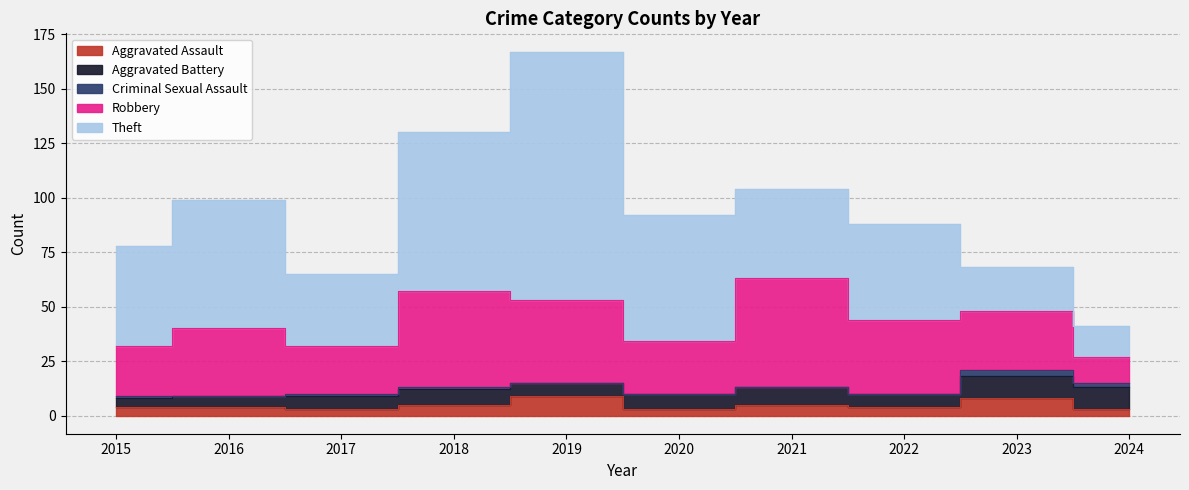

What is the value of the Criminal Sexual Assault point at the 3rd from the left?

1